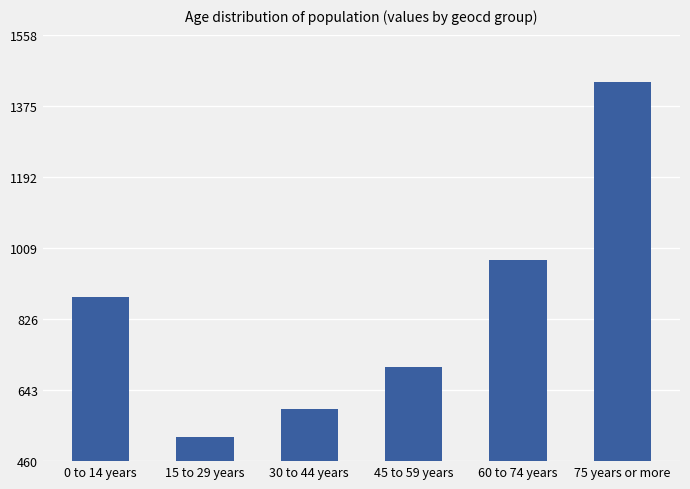

What is the average value?

853